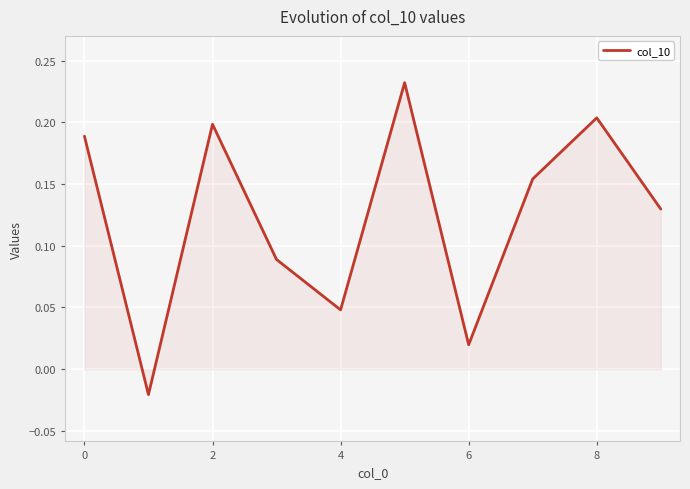

What is the difference between the maximum and minimum values?

0.3